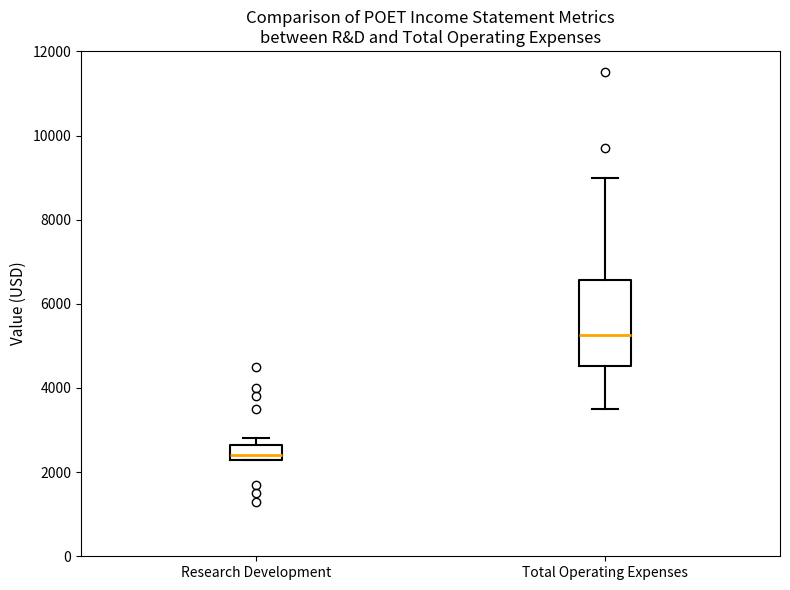

Reading left to right, transcribe this box plot: for each box, give where its median line is, the range the box spans, and where its two whiskers end, as read against the y-axis. The values are not printed on the chart, so give them approximately, as read against the axis.

Research Development: median 2400 (just above the box's lower edge), box 2400 to 2600, whiskers 2400 to 2800
Total Operating Expenses: median 5200, box 4600 to 6600, whiskers 3600 to 9000